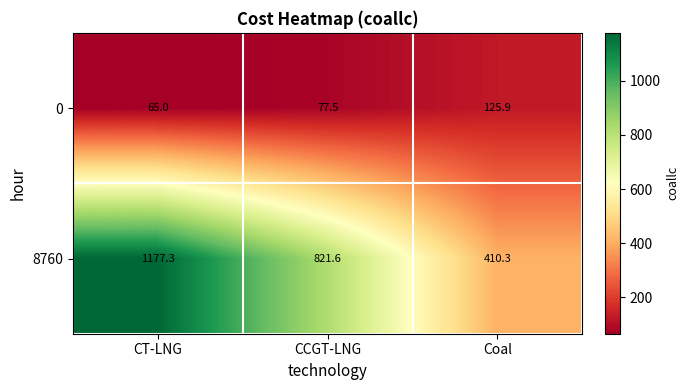

What is the difference between the second highest and minimum values in the 0 series?

12.5